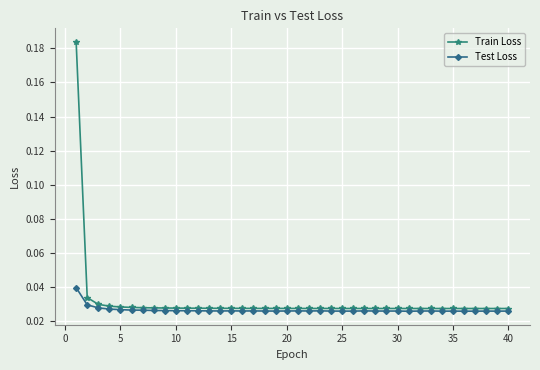

How many Test Loss values are between 0 and 1?

40